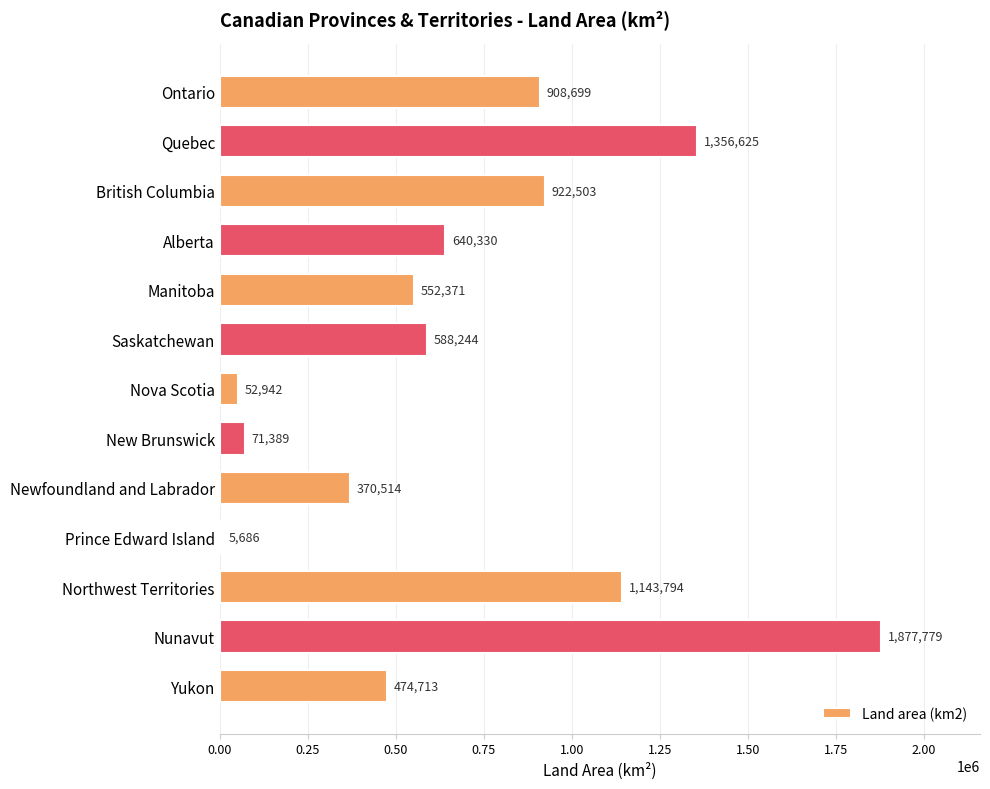

At which category does the chart reach its peak across all series?

Nunavut